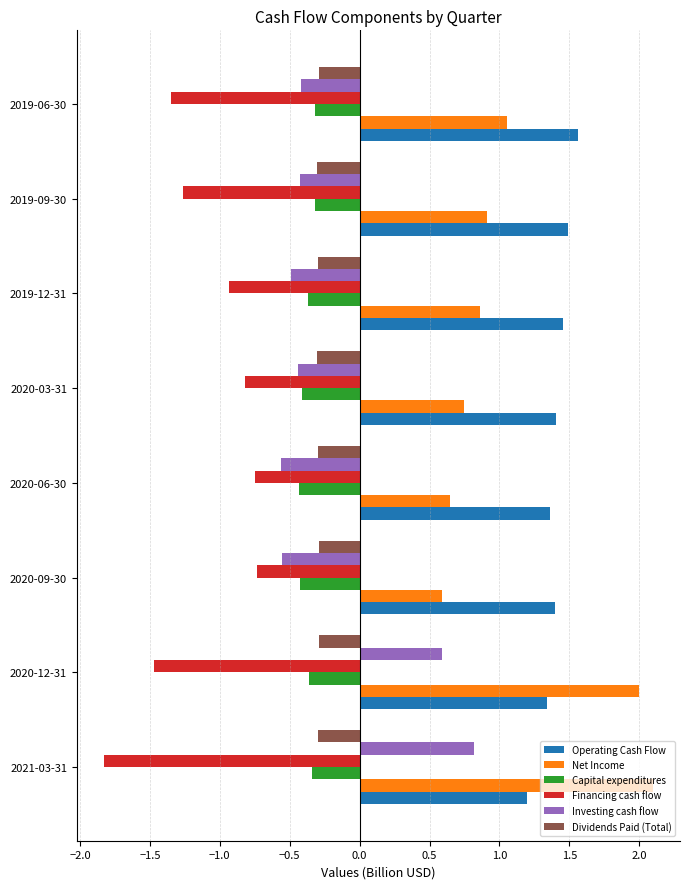

What is the spread (max minus min) of values at 2021-03-31?

3.9